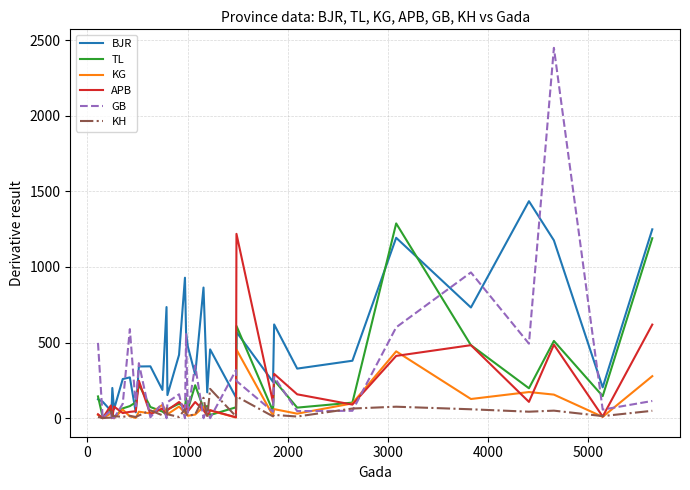

What is the greatest value displayed?

2449